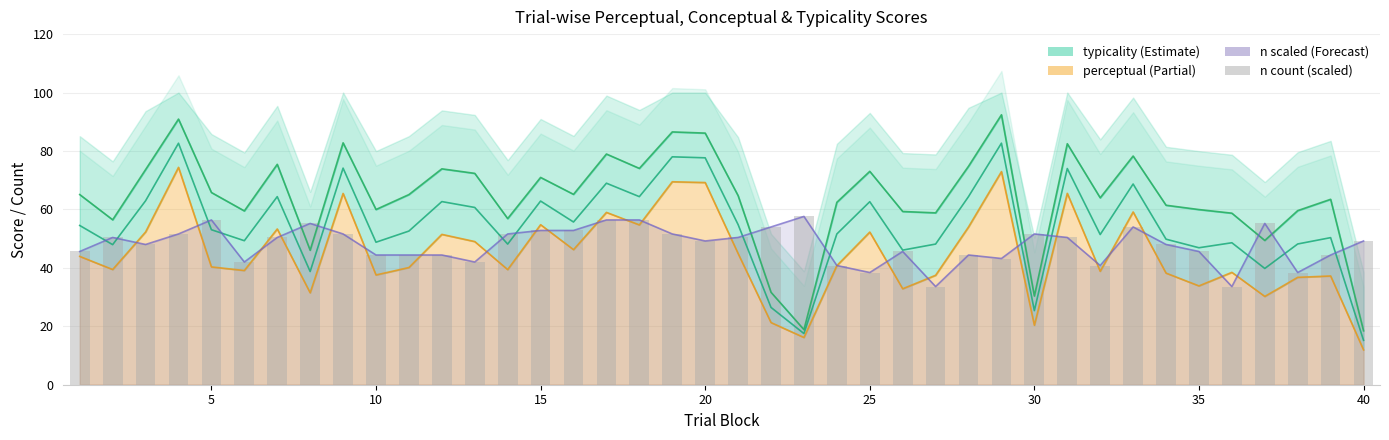

The value at 25 is 21.8. True or false?

False